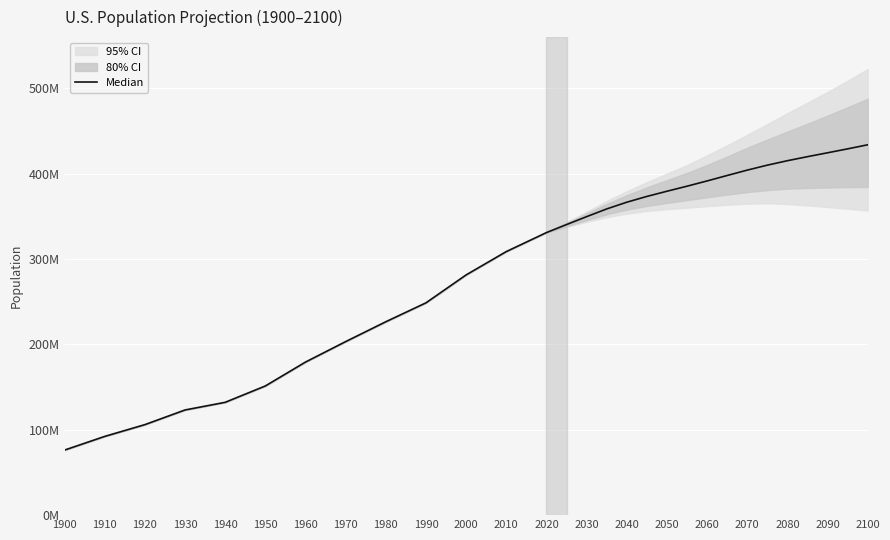

What is the maximum value shown in the chart?

433853891